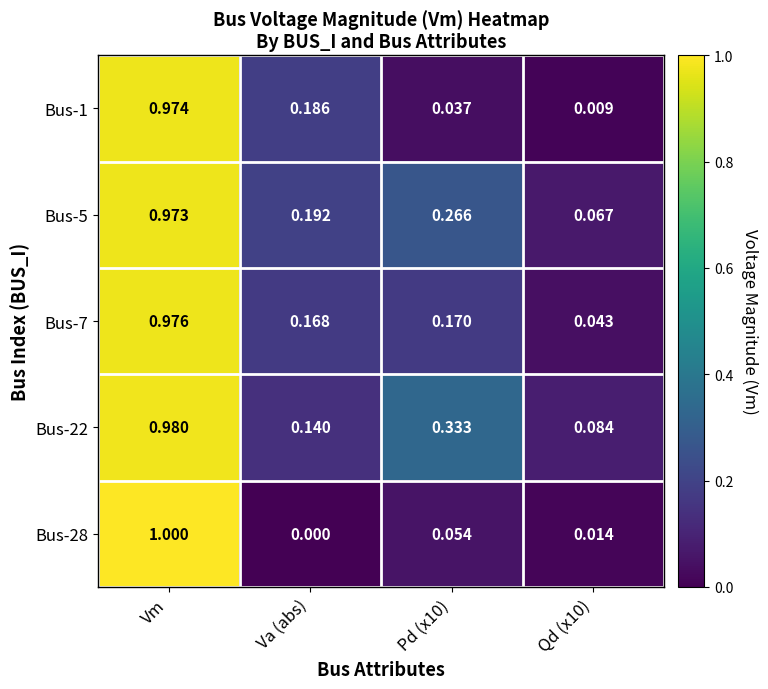

Which label corresponds to the smallest value in the chart?

Va (abs)